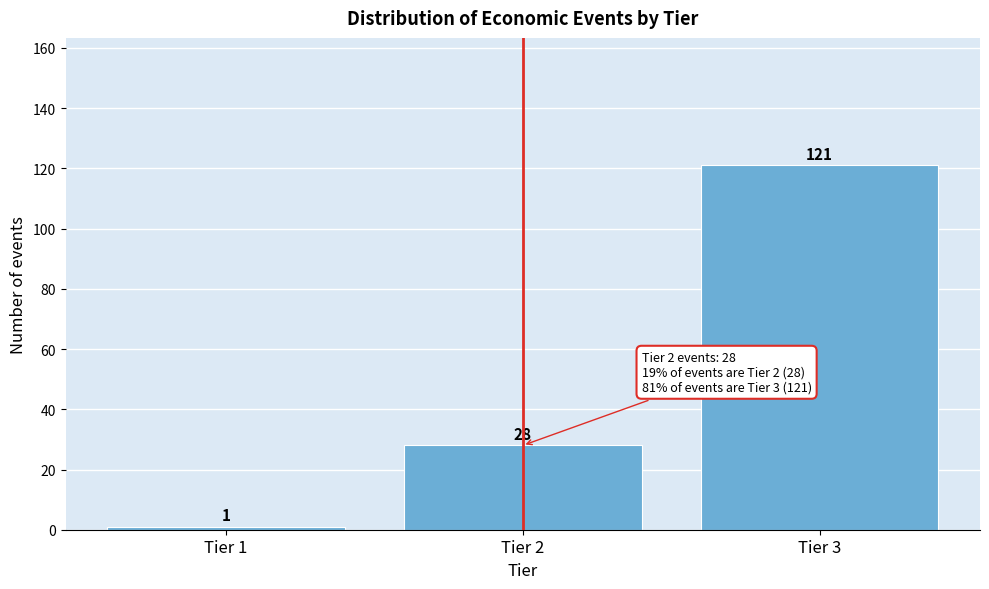

Reading left to right, what are all the values shown in this chart?

Tier 1=1	Tier 2=28	Tier 3=121